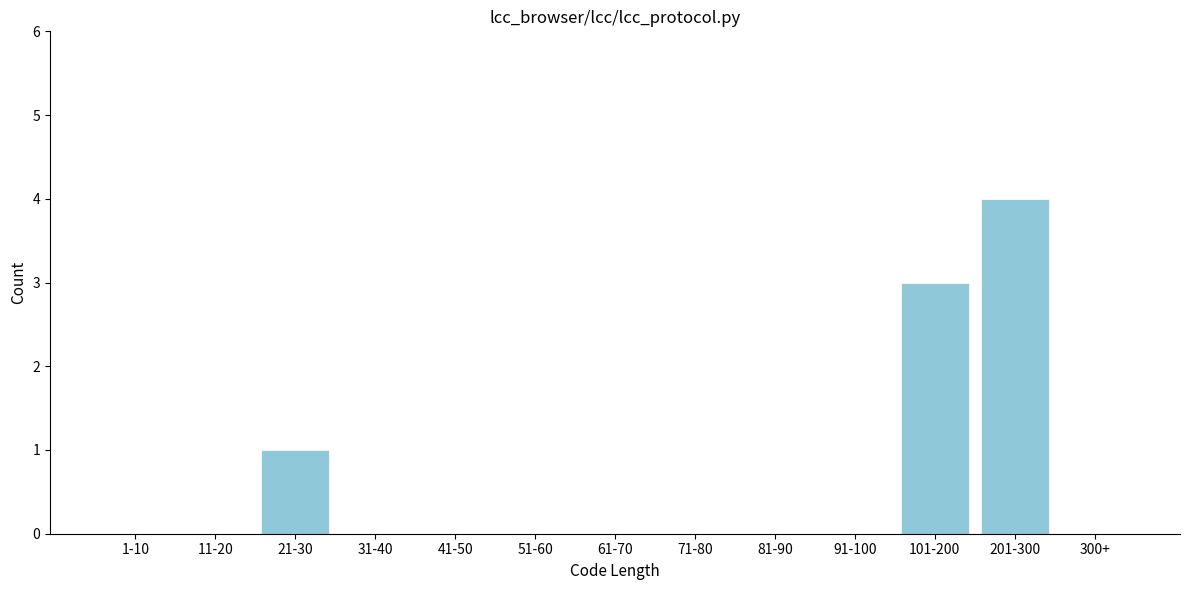

Reading left to right, extract all data points from this chart.

1-10=0	11-20=0	21-30=1	31-40=0	41-50=0	51-60=0	61-70=0	71-80=0	81-90=0	91-100=0	101-200=3	201-300=4	300+=0